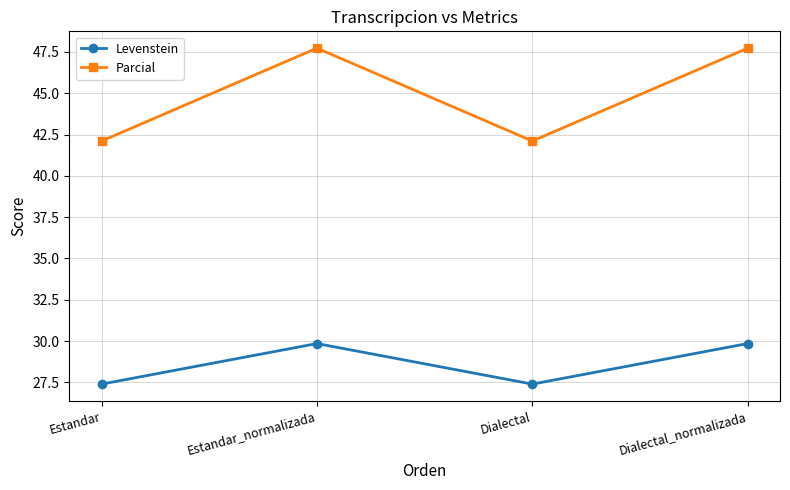

What is the spread (max minus min) of values at Estandar?

14.7